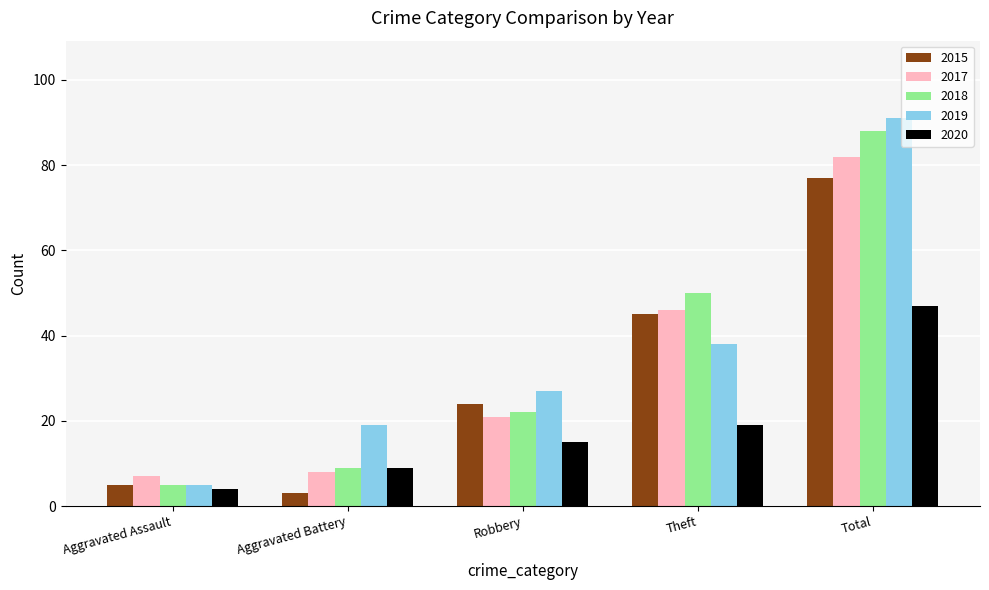

Which category has the lowest value in the 2015 series?

Aggravated Battery